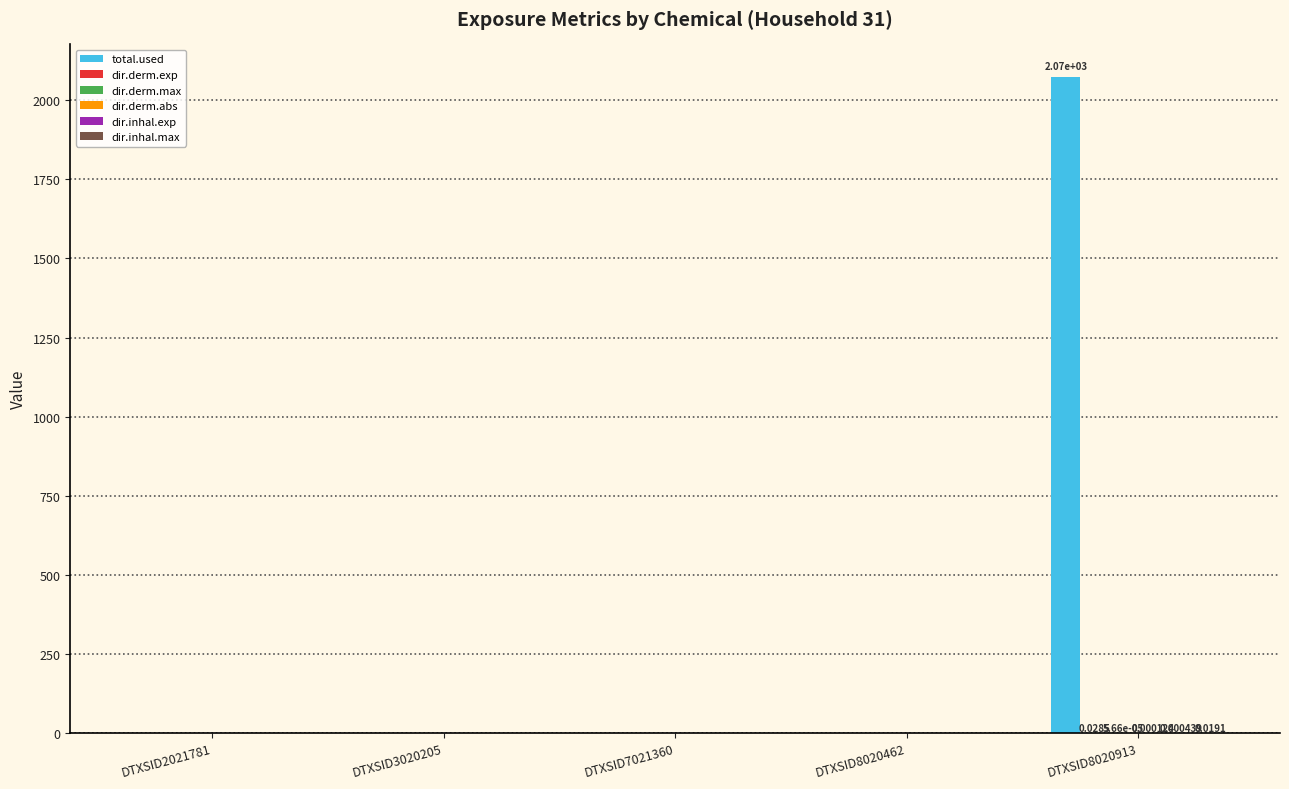

Which series has the largest total across all categories?

total.used